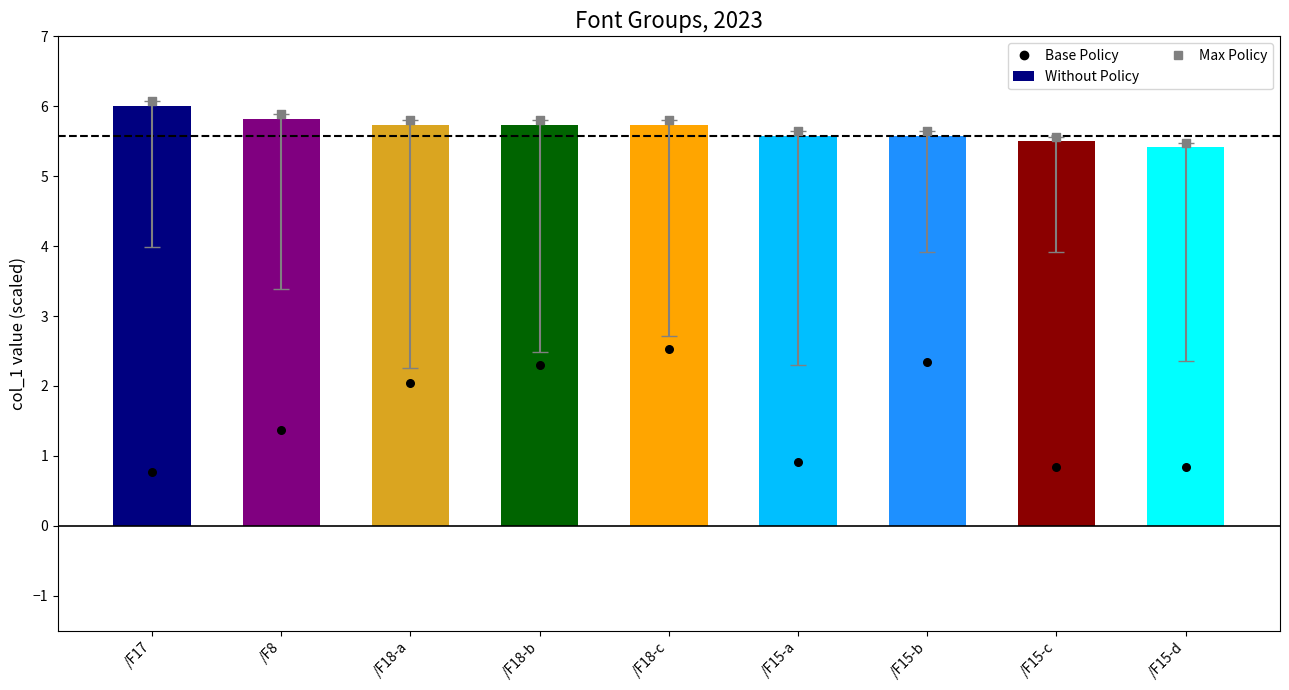

Which series has the widest spread of Y values?

Base Policy